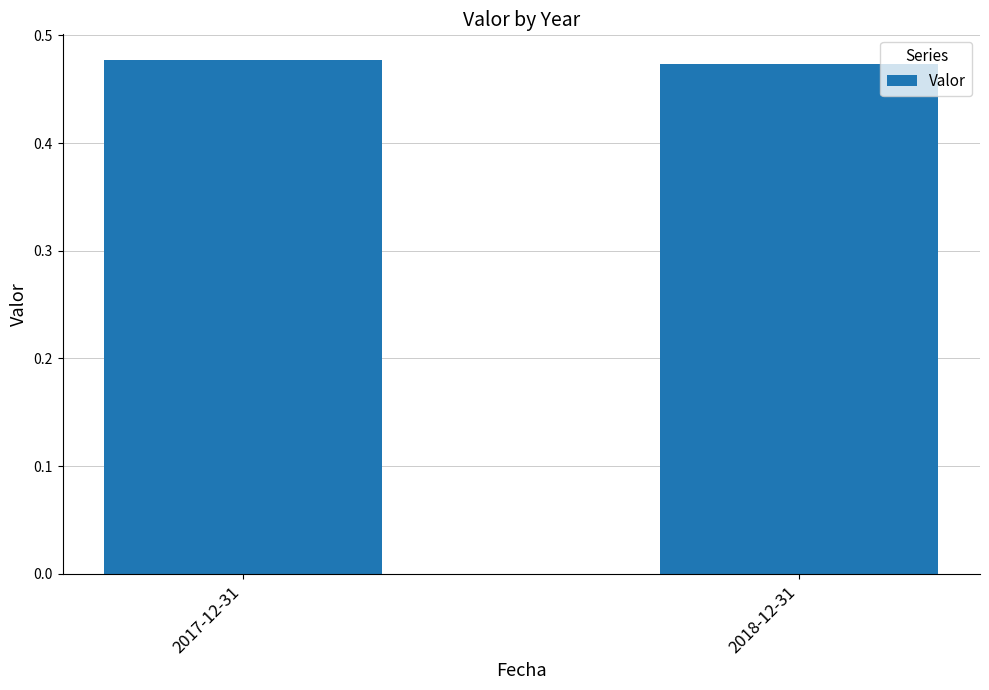

List the labels in order of value, smallest first.

2018-12-31, 2017-12-31